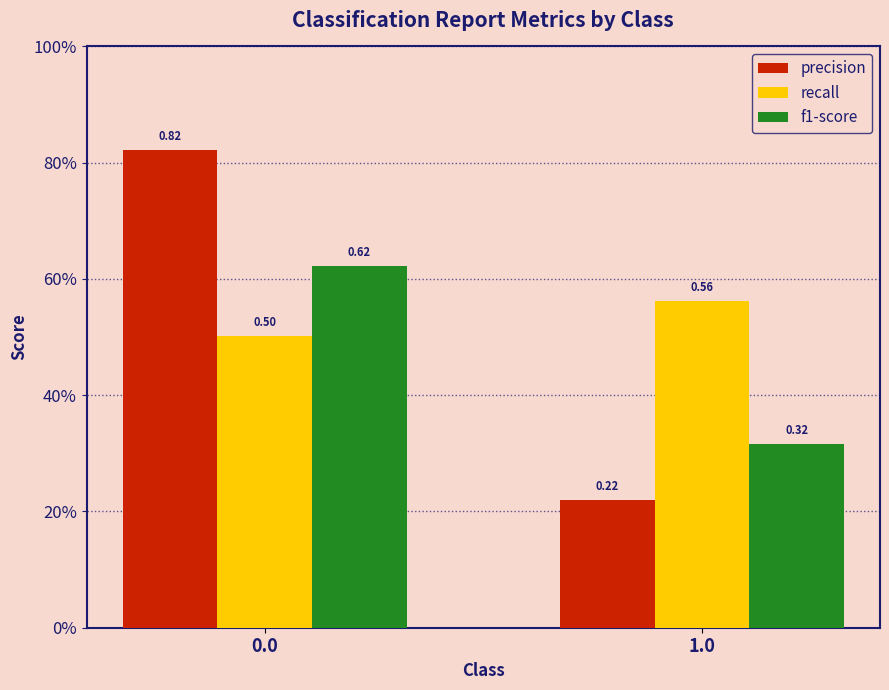

What is the difference between the recall values at 0.0 and 1.0?

0.1